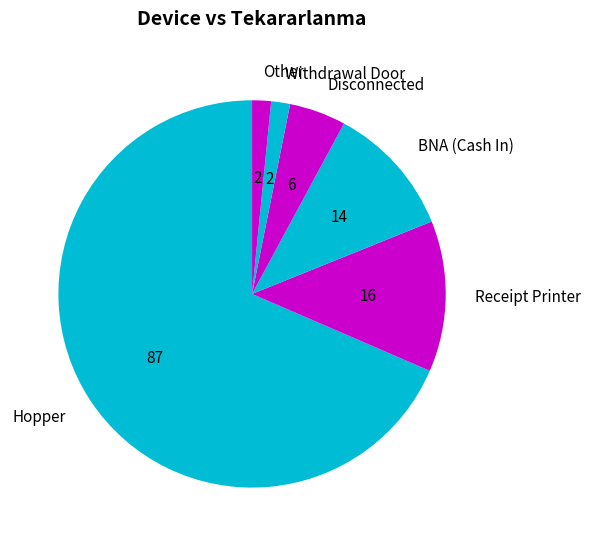

Does any single category account for the majority?

Yes